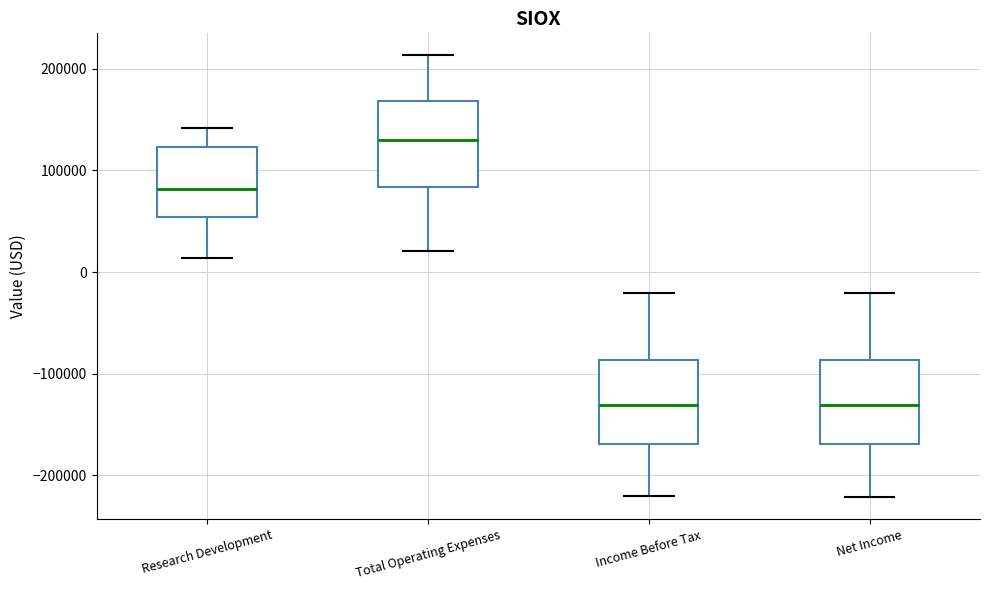

Reading left to right, read every box against the y-axis: the position of its median line, the range the box covers, and the ends of its whiskers. The values are not printed on the chart, so give them approximately, as read against the axis.

Research Development: median 80000, box 50000 to 120000, whiskers 10000 to 140000
Total Operating Expenses: median 130000, box 80000 to 170000, whiskers 20000 to 210000
Income Before Tax: median -130000, box -170000 to -90000, whiskers -220000 to -20000
Net Income: median -130000, box -170000 to -90000, whiskers -220000 to -20000